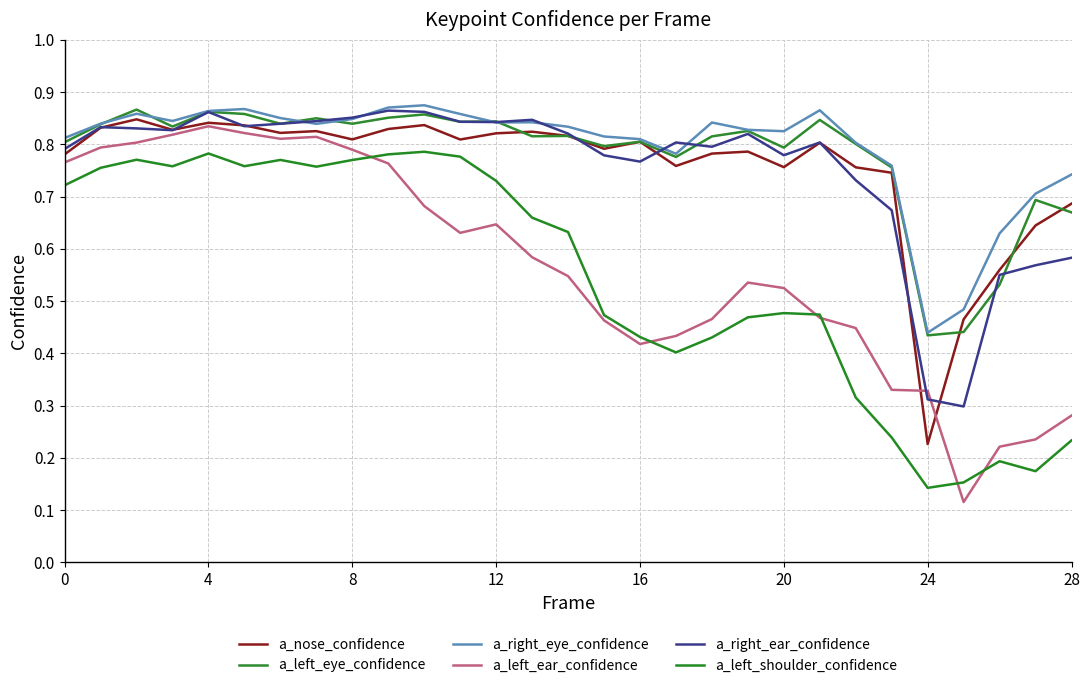

How many lines are shown in the chart?

6